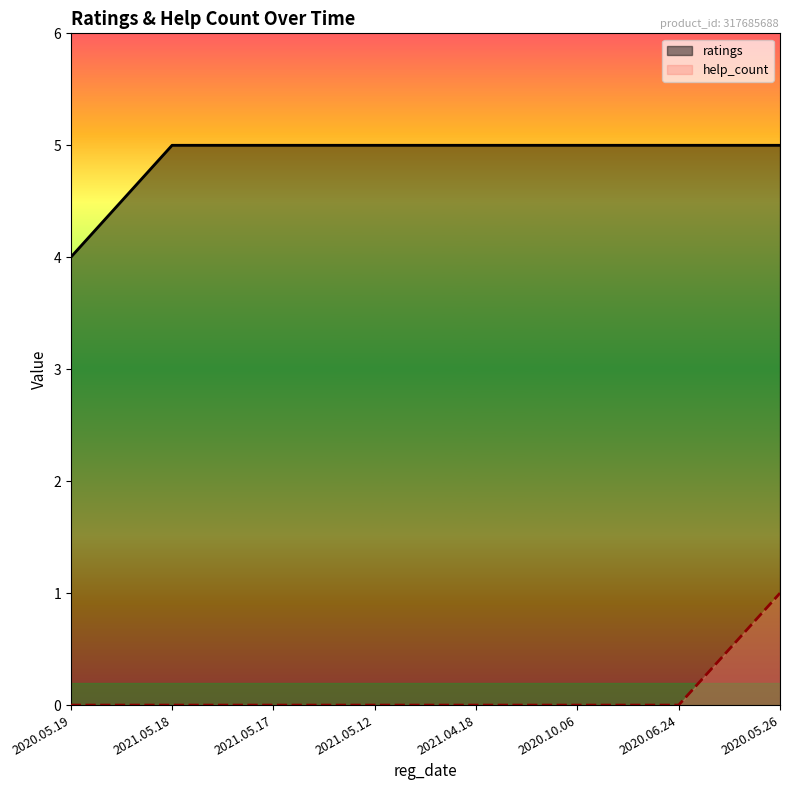

What is the greatest value displayed?

5